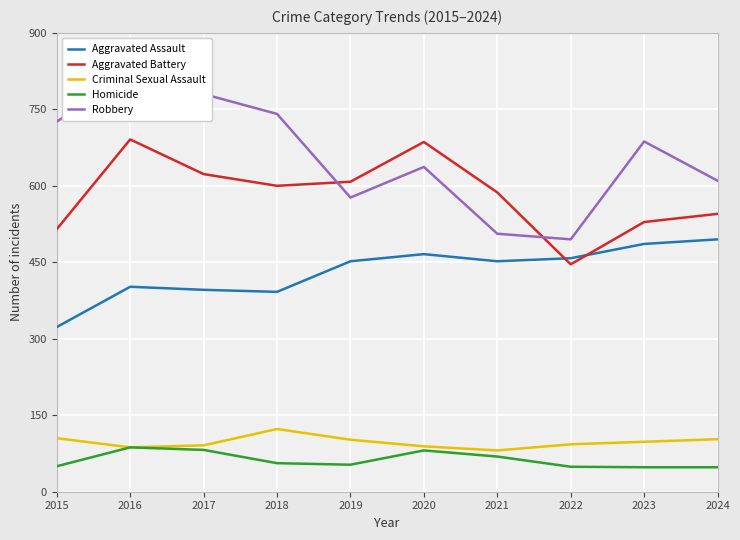

True or false: Criminal Sexual Assault has a value of 58 at 2019.

False